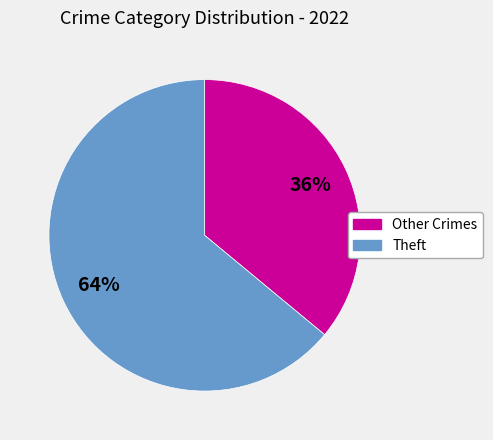

To the nearest percent, what is the average slice percentage?

50%